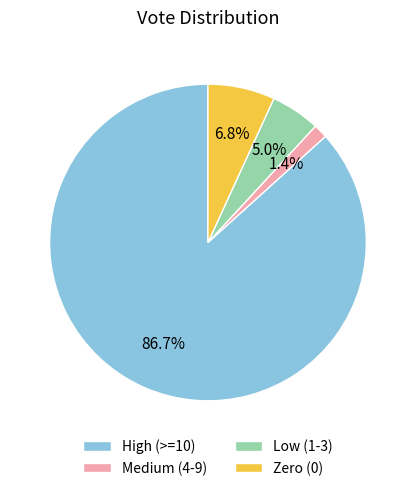

Which has a higher value, High (>=10) or Medium (4-9)?

High (>=10)